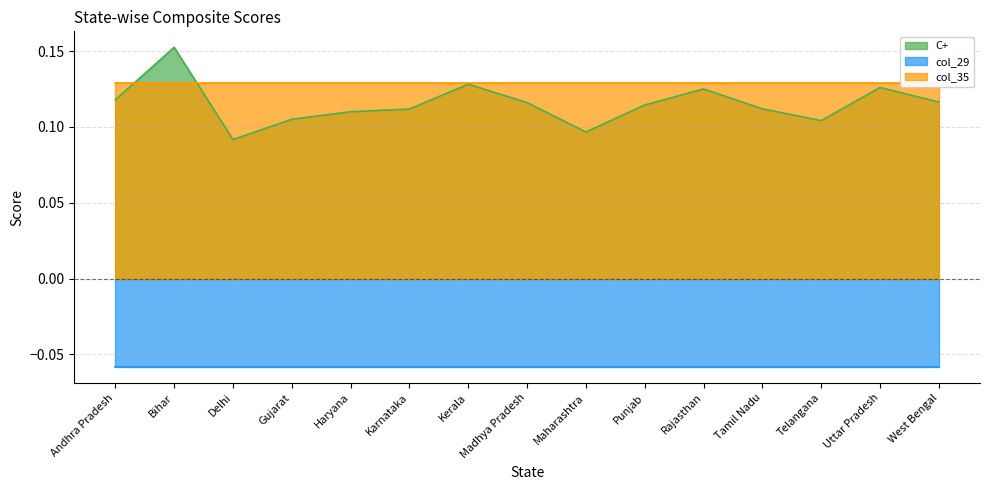

What is the minimum value for col_29?

-0.1